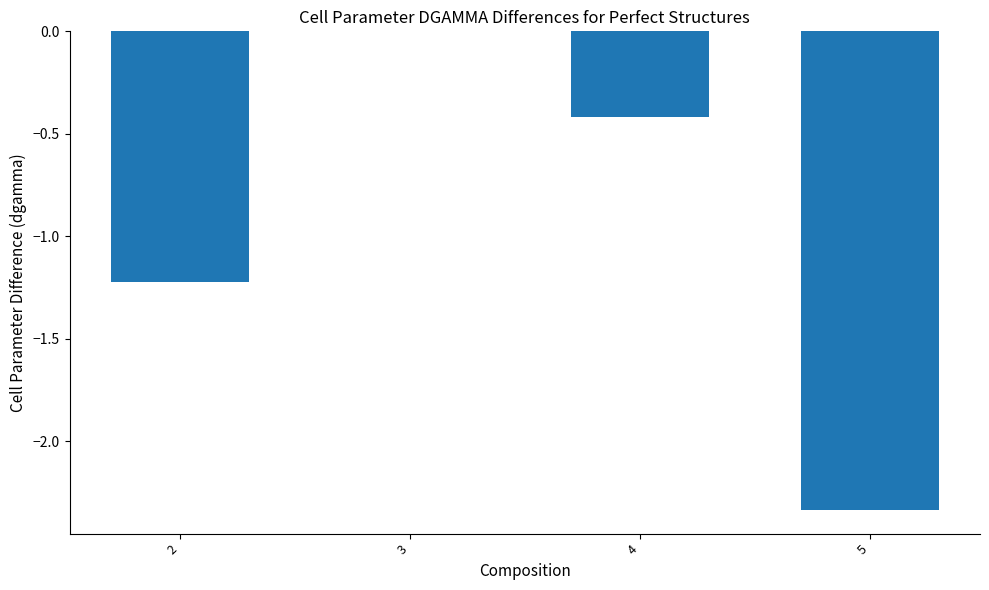

How many categories are shown in the chart?

4